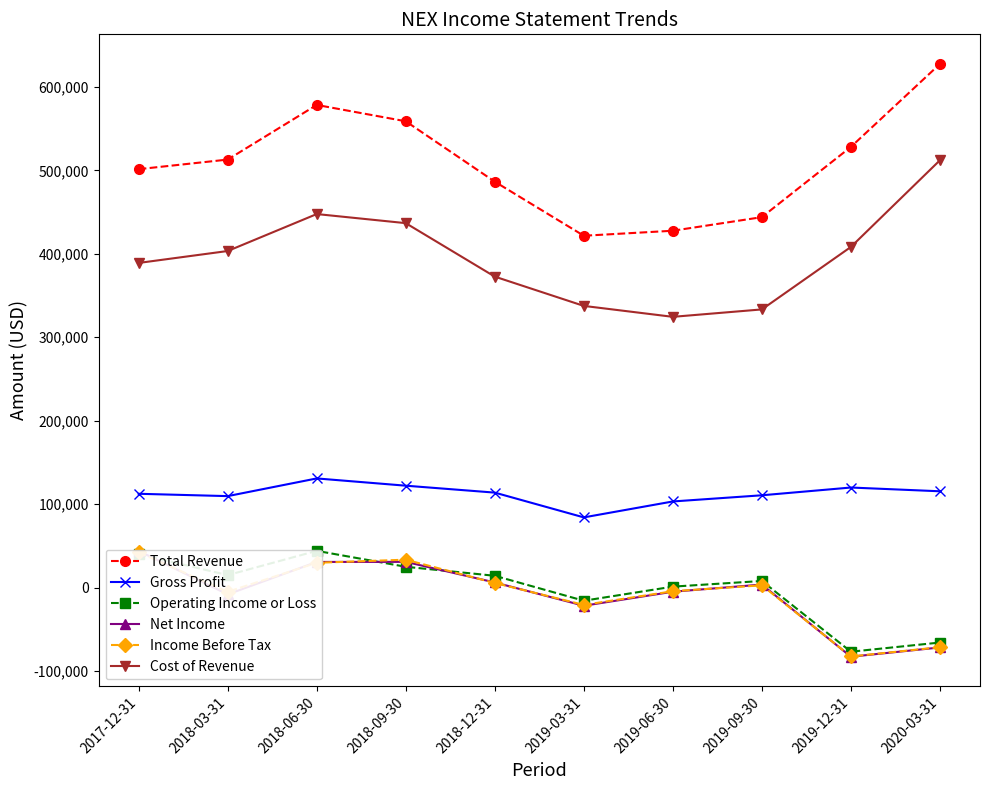

Reading right to left, what are all the values shown in this chart?

Total Revenue: 2020-03-31=627600	2019-12-31=528200	2019-09-30=444000	2019-06-30=427700	2019-03-31=421700	2018-12-31=486500	2018-09-30=558900	2018-06-30=578500	2018-03-31=513000	2017-12-31=501500
Gross Profit: 2020-03-31=115400	2019-12-31=119900	2019-09-30=110600	2019-06-30=103200	2019-03-31=84100	2018-12-31=113800	2018-09-30=122100	2018-06-30=130800	2018-03-31=109600	2017-12-31=112400
Operating Income or Loss: 2020-03-31=-65900	2019-12-31=-76900	2019-09-30=7900	2019-06-30=1100	2019-03-31=-15800	2018-12-31=14100	2018-09-30=24900	2018-06-30=44000	2018-03-31=14900	2017-12-31=40200
Net Income: 2020-03-31=-71800	2019-12-31=-82900	2019-09-30=3600	2019-06-30=-5000	2019-03-31=-21800	2018-12-31=6100	2018-09-30=30800	2018-06-30=30700	2018-03-31=-8200	2017-12-31=43900
Income Before Tax: 2020-03-31=-71500	2019-12-31=-82600	2019-09-30=2700	2019-06-30=-4400	2019-03-31=-20800	2018-12-31=5500	2018-09-30=33400	2018-06-30=29700	2018-03-31=-5100	2017-12-31=42200
Cost of Revenue: 2020-03-31=512200	2019-12-31=408300	2019-09-30=333400	2019-06-30=324500	2019-03-31=337600	2018-12-31=372700	2018-09-30=436800	2018-06-30=447700	2018-03-31=403400	2017-12-31=389100